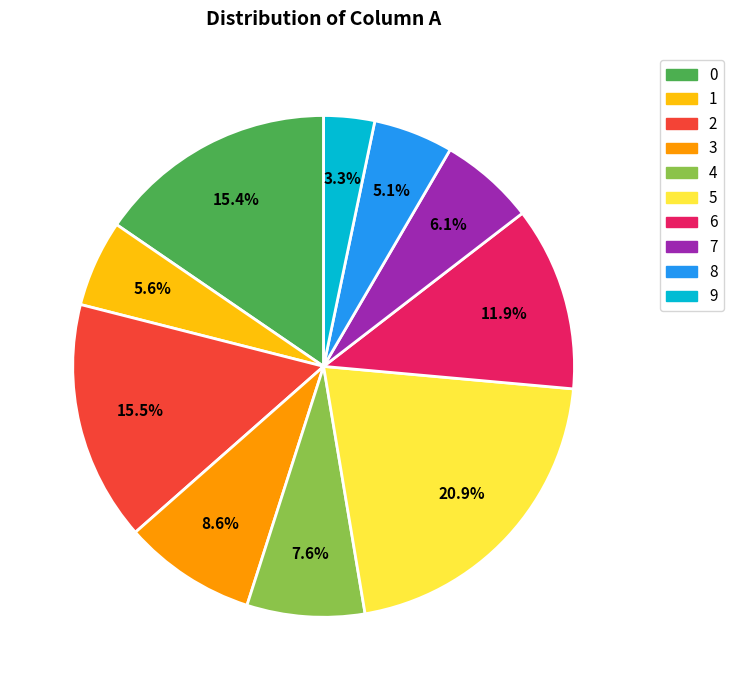

Which slice is the largest?

5